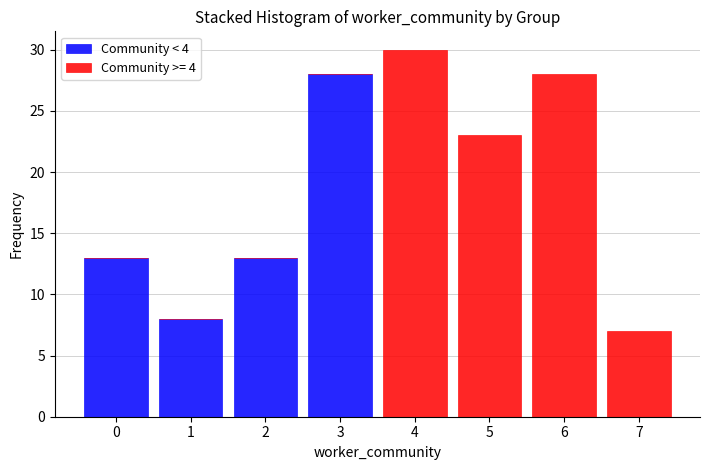

Reading left to right, list every stacked bar in this chart as the range it spans on the x-axis followed by its total height. The values are not printed on the chart, so give them approximately, as read against the axis.

-0.5 to 0.5: 13
0.5 to 1.5: 8
1.5 to 2.5: 13
2.5 to 3.5: 28
3.5 to 4.5: 30
4.5 to 5.5: 23
5.5 to 6.5: 28
6.5 to 7.5: 7